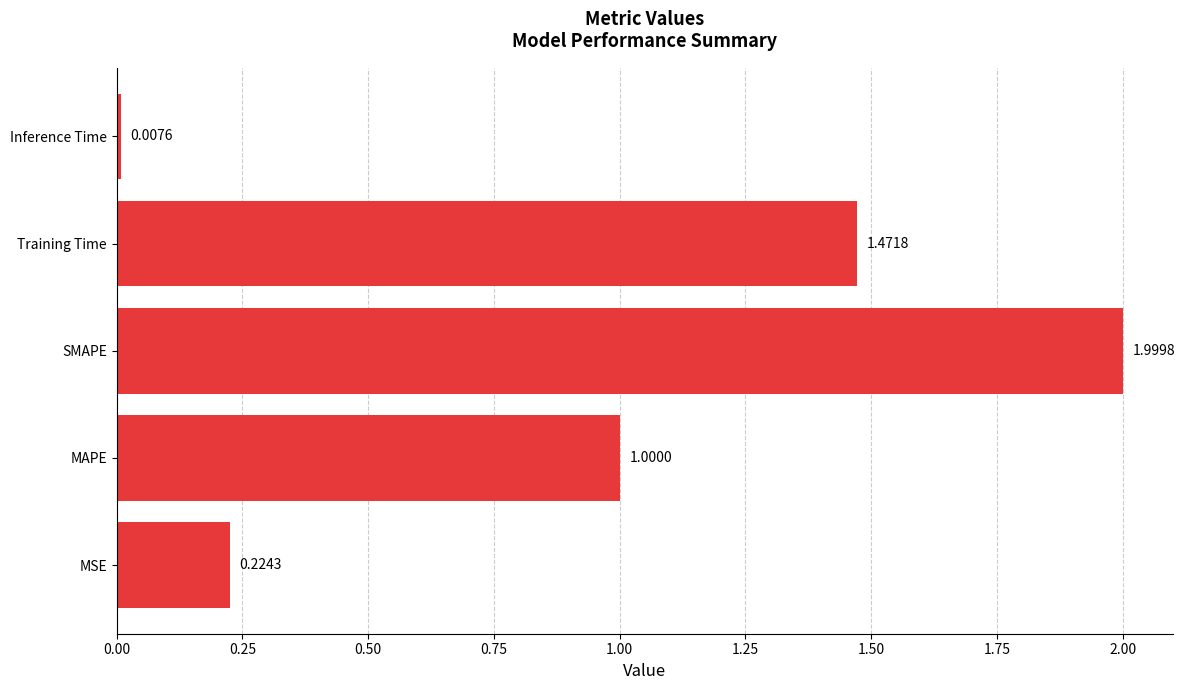

Approximately how many times larger is the value at Training Time compared to SMAPE?

0.7